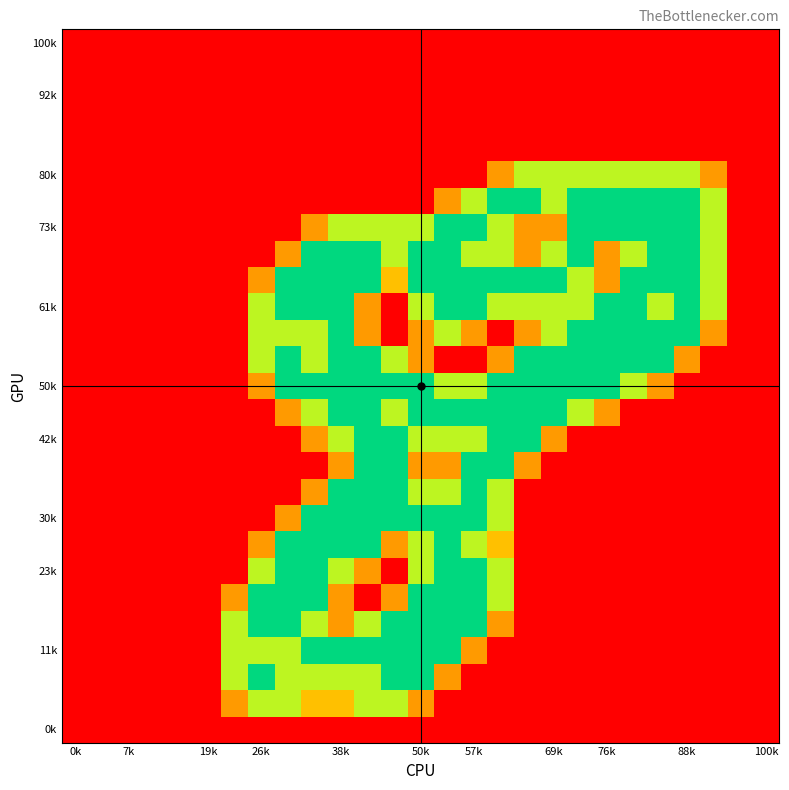

Count the number of data series in this chart.

27